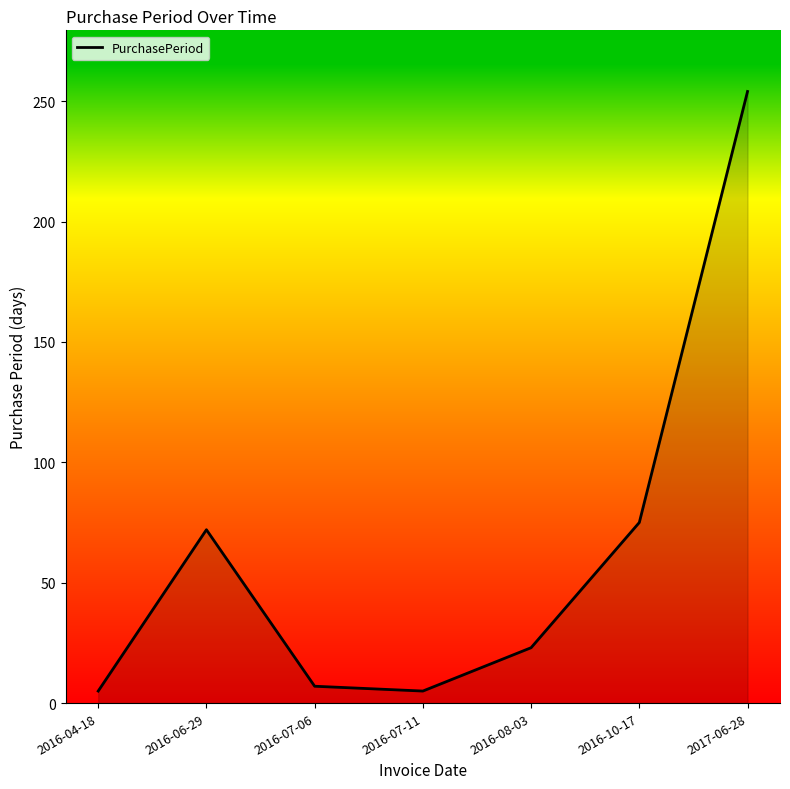

Reading left to right, transcribe all the data shown in this chart.

2016-04-18=5	2016-06-29=72	2016-07-06=7	2016-07-11=5	2016-08-03=23	2016-10-17=75	2017-06-28=254